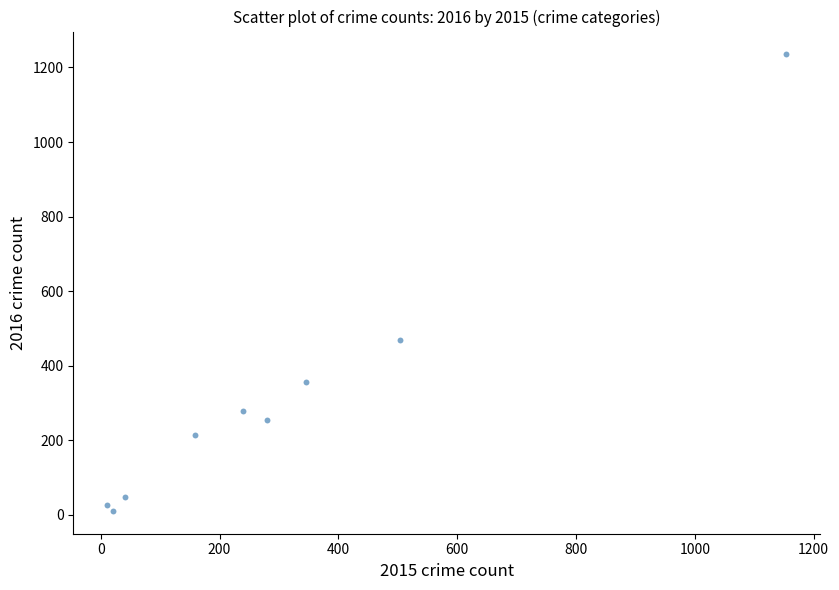

What is the average Y value?

322